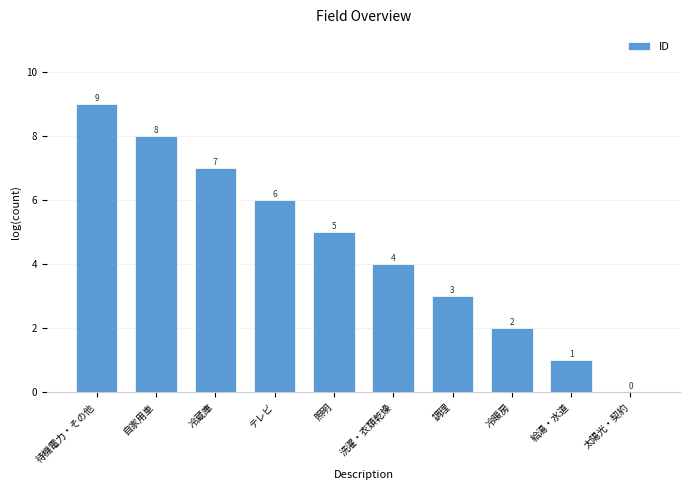

Is it true that the value at 太陽光・契約 is 3?

False